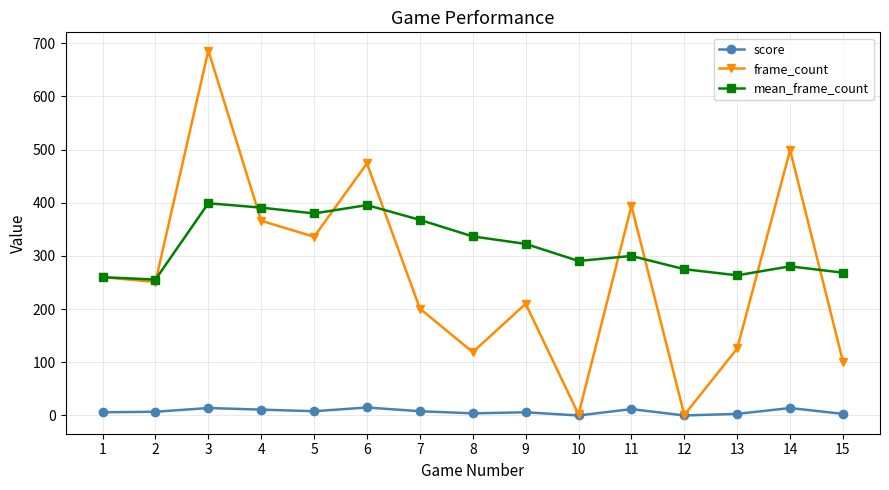

What is the lowest value of the mean_frame_count series?

255.5